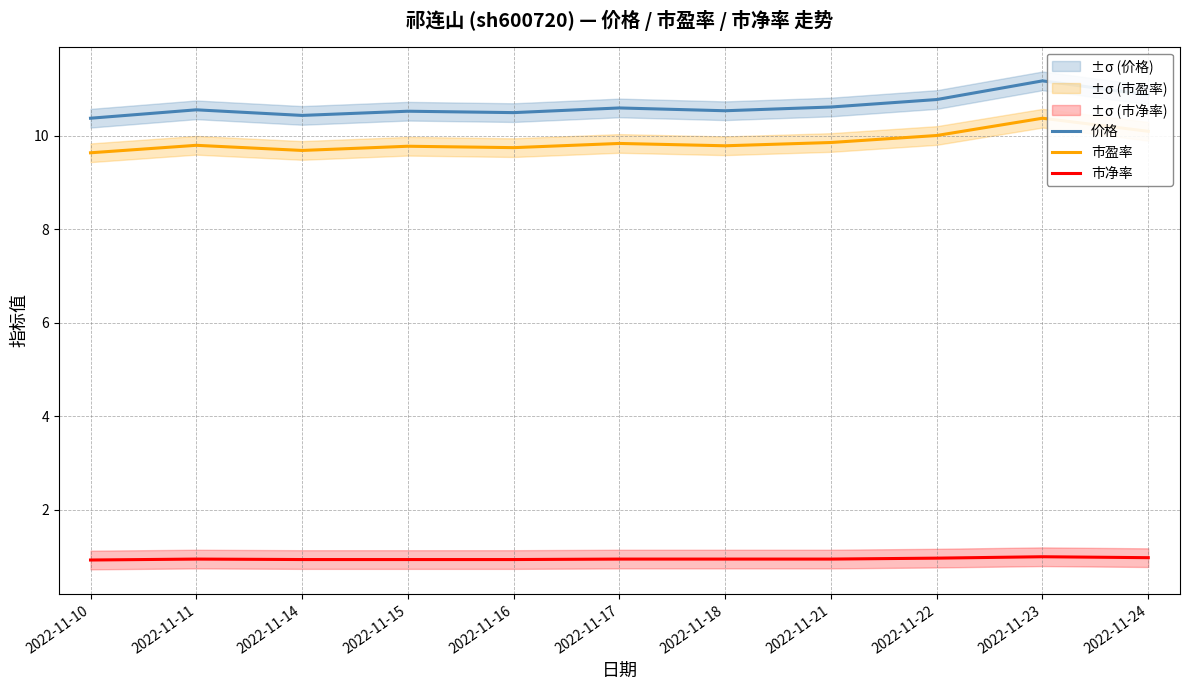

What is the lowest value of the 市净率 series?

0.9